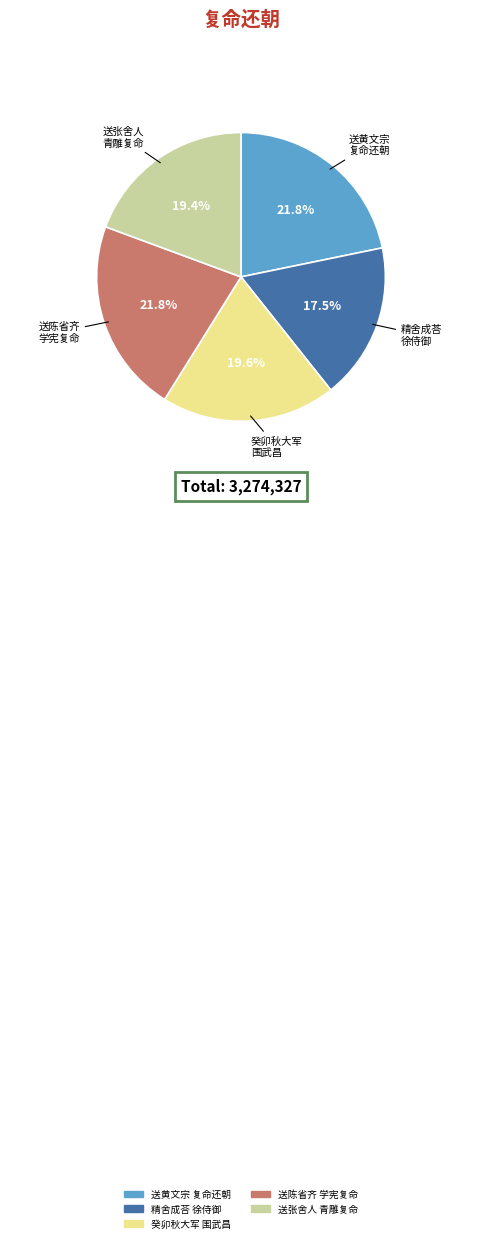

Does any single category account for the majority?

No